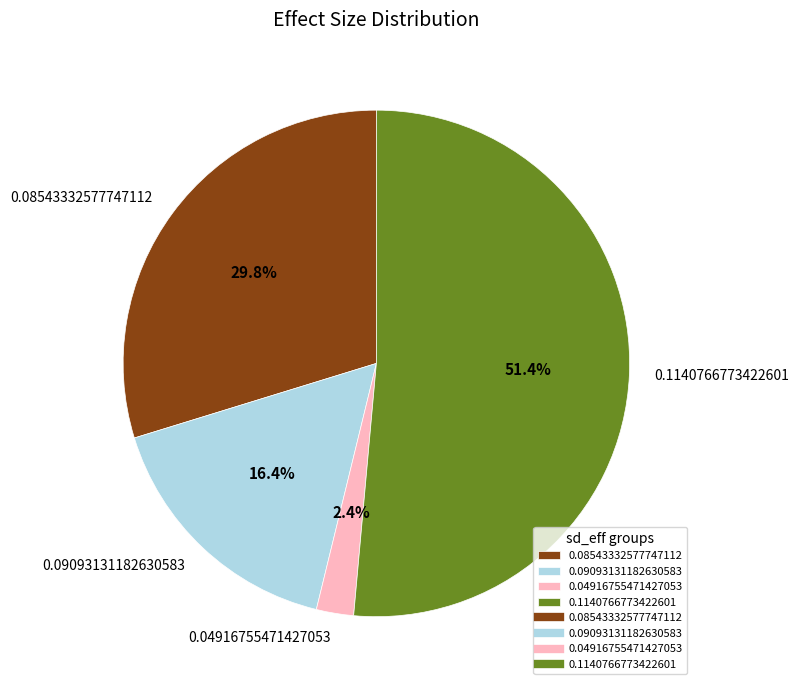

What is the total percentage of 0.04916755471427053 and 0.1140766773422601?

53.8%